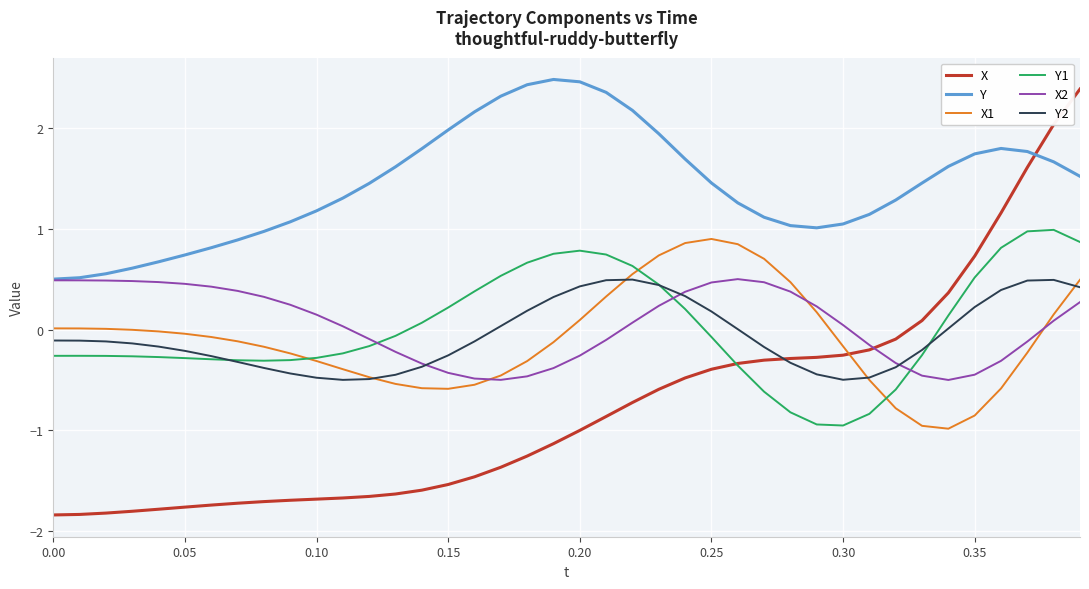

In Y, how many points are higher than both neighbors (excluding endpoints)?

2